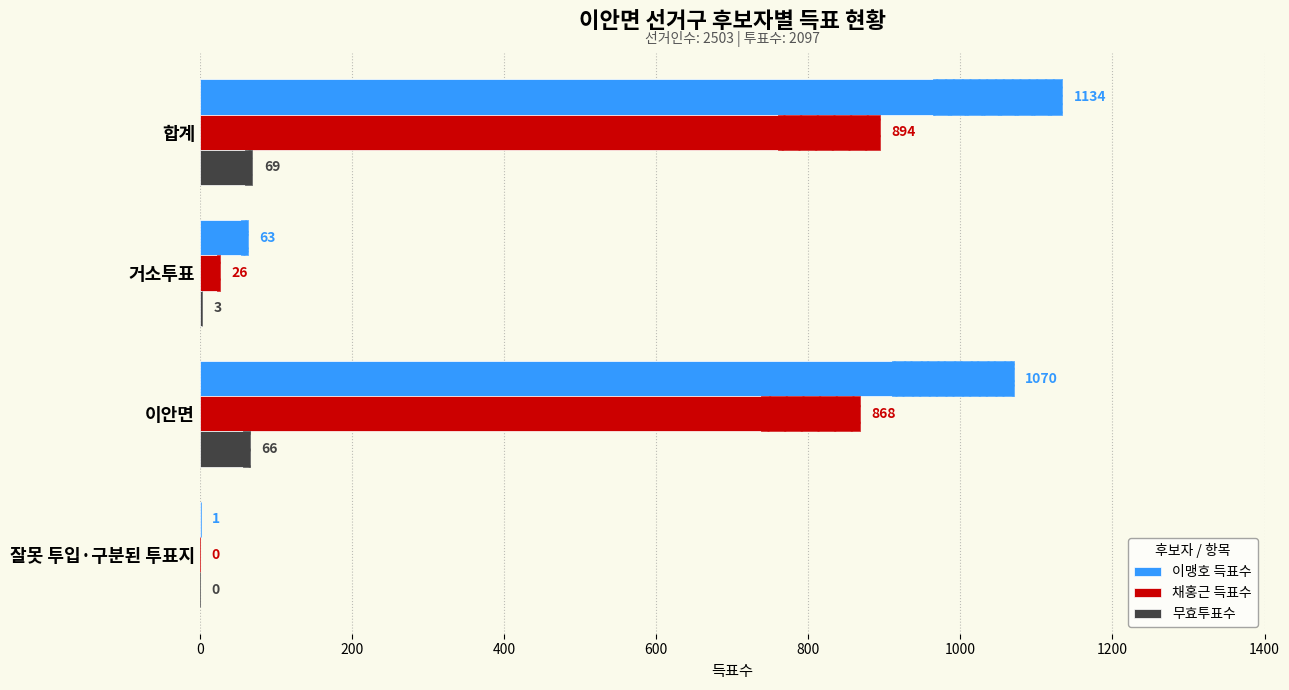

How many data points in 채홍근 득표수 are above 868?

1